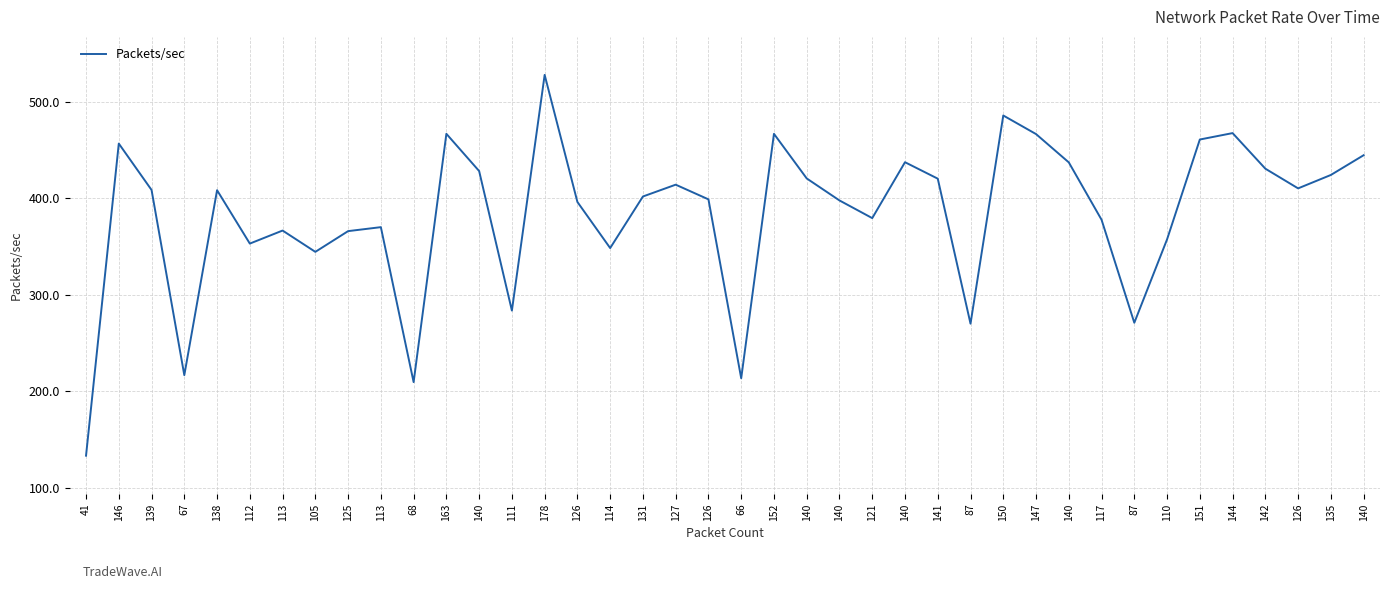

Where is the first local minimum?

67